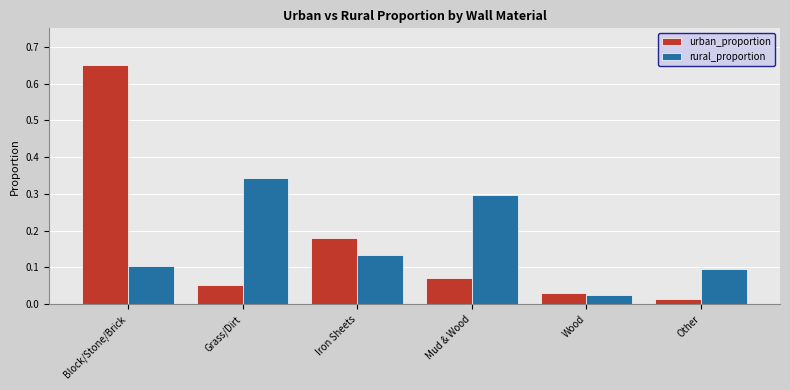

What is the difference between the maximum and second lowest values in the urban_proportion series?

0.6